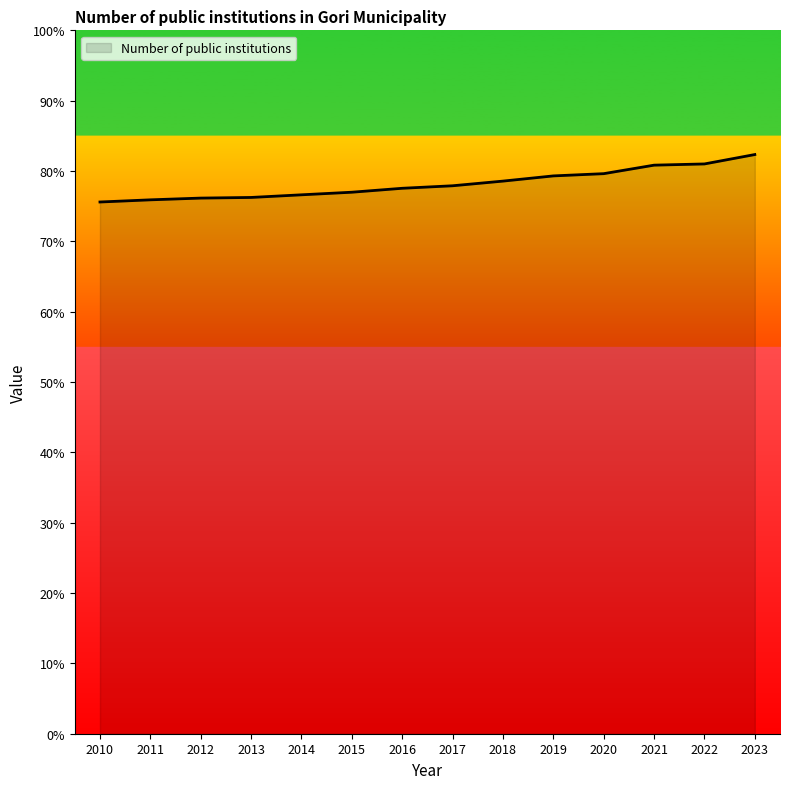

What value does the data have at 2022?

0.8